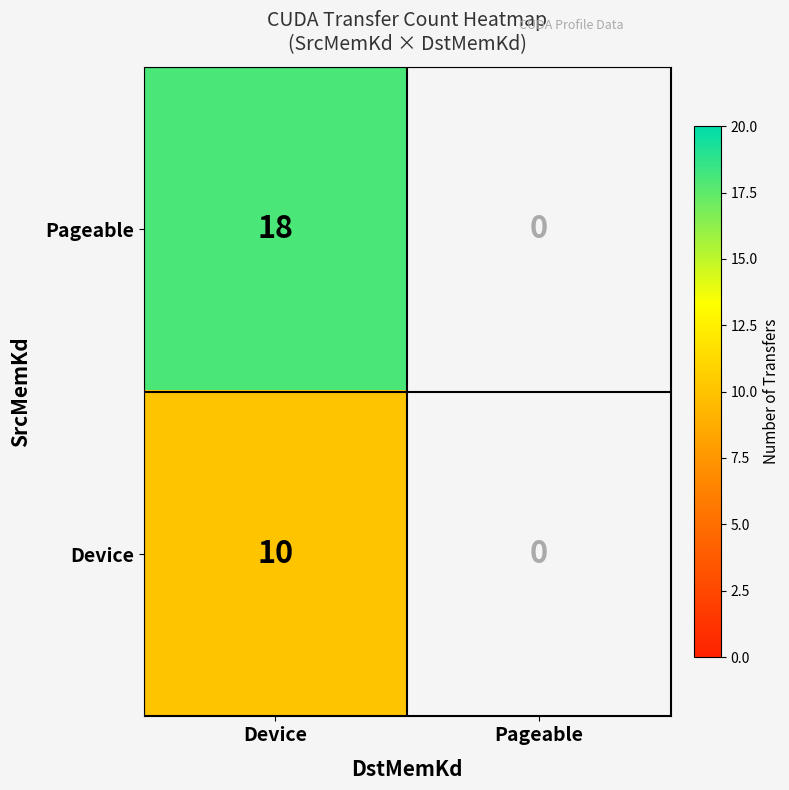

Is it true that Device equals 14.5 at Device?

False